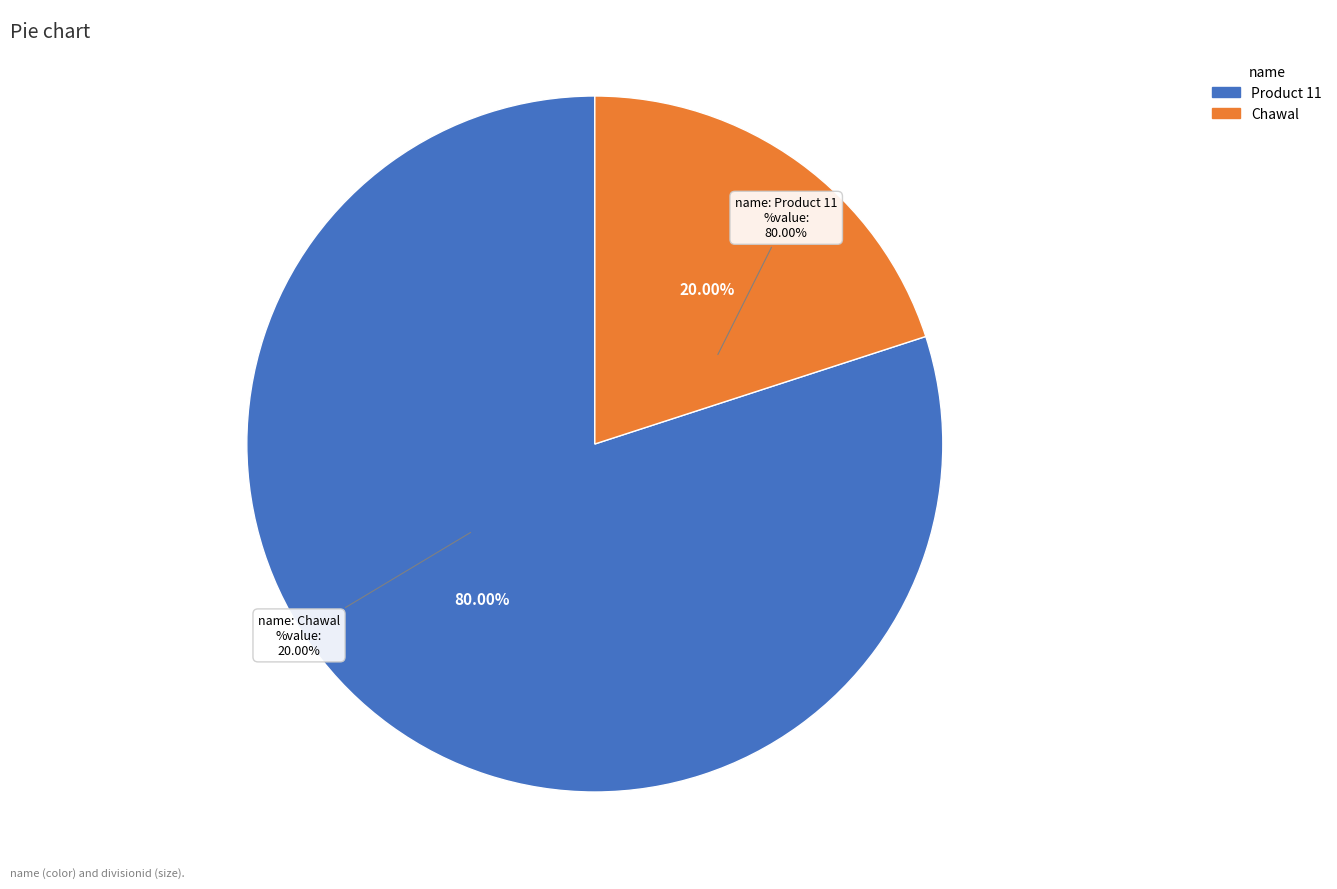

Is there any slice that represents more than half of the pie?

Yes